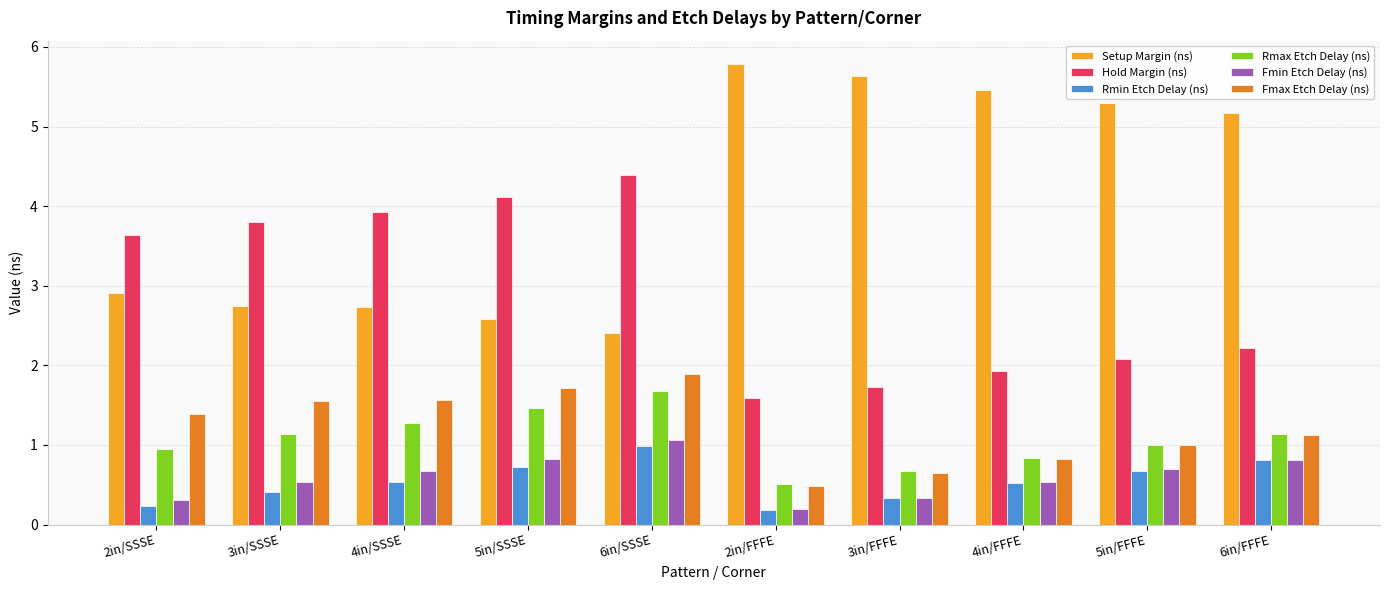

What is the total value across all series at 6in/SSSE?

12.4